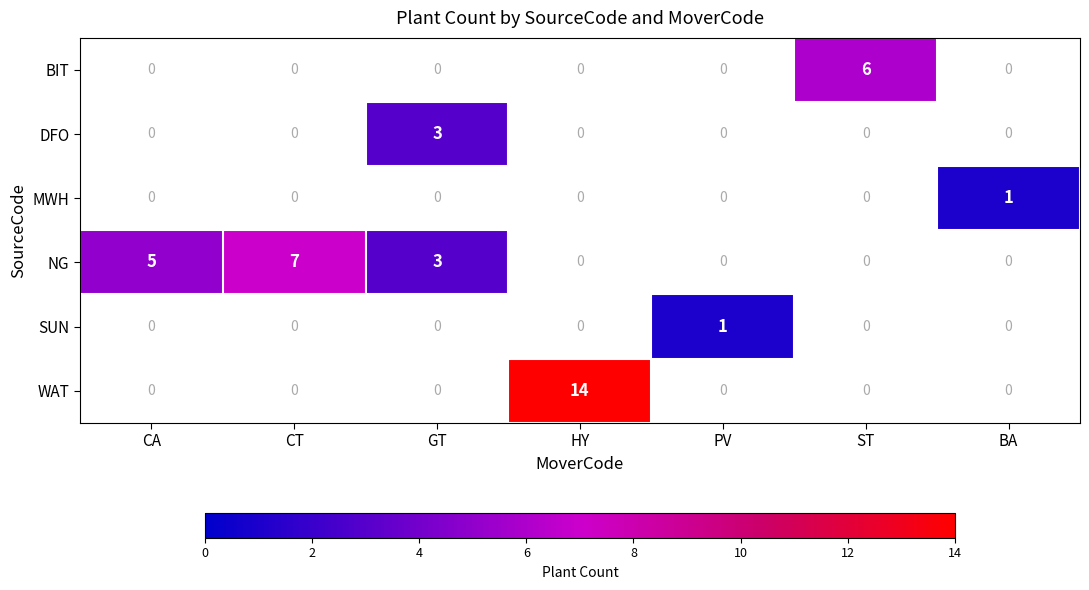

How many categories are shown in the chart?

7